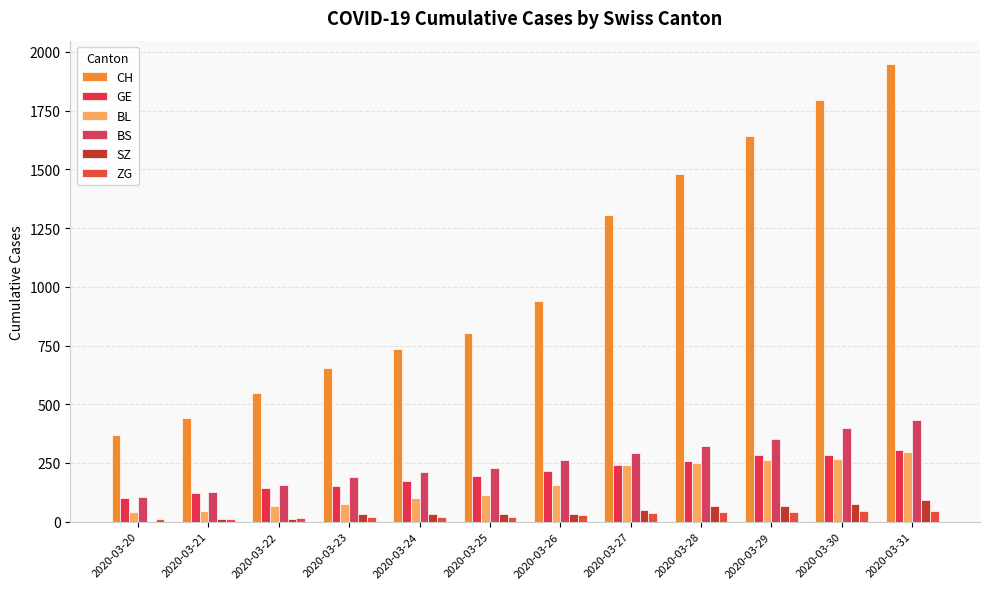

Read the ZG value at 2020-03-30, to the nearest 5.

45